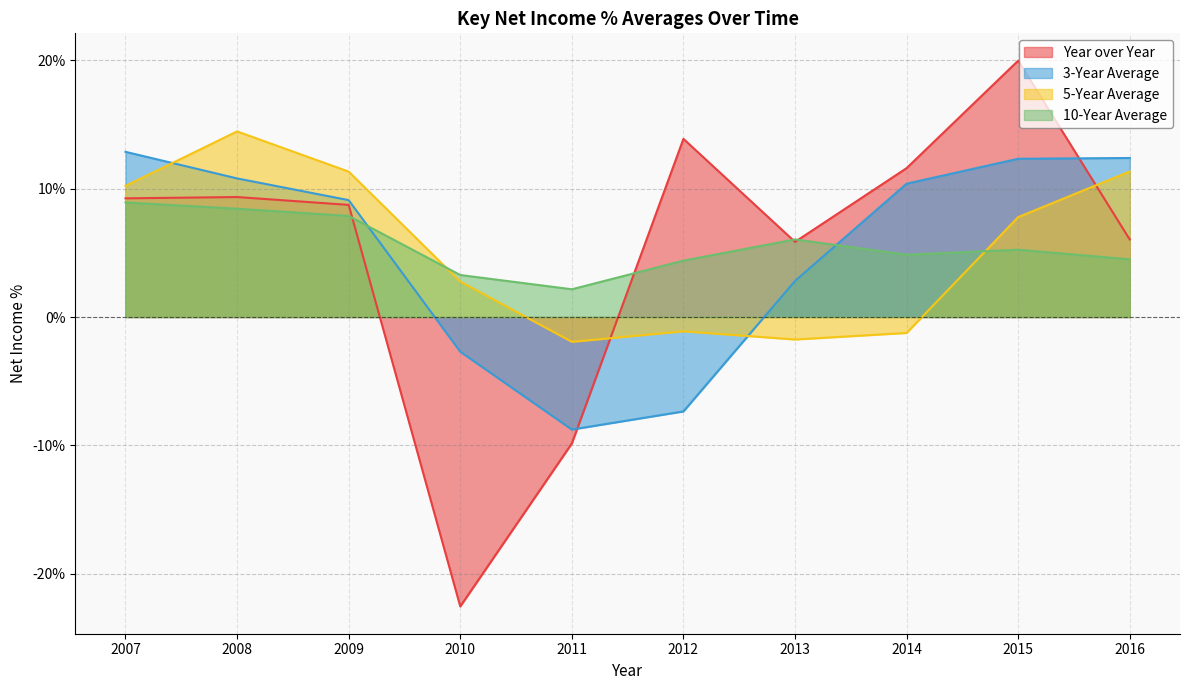

Where do 3-Year Average and Year over Year first cross each other?

2011 and 2012